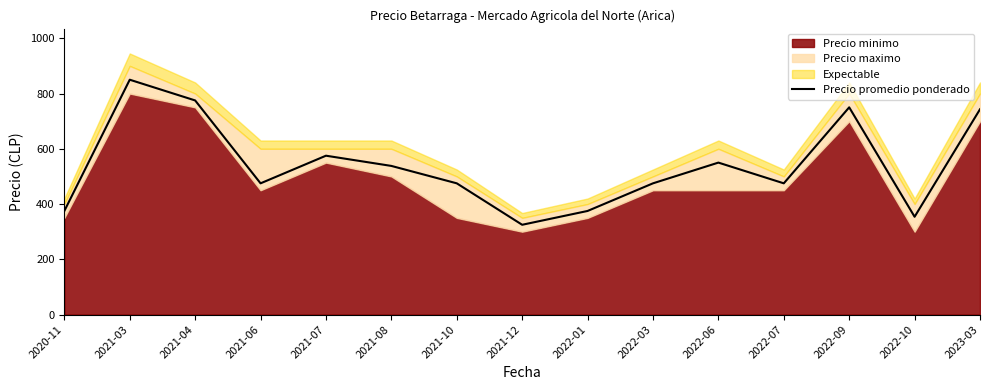

Rank the categories by value from lowest to highest.

2021-12, 2022-10, 2020-11, 2022-01, 2021-06, 2021-10, 2022-03, 2022-07, 2021-08, 2022-06, 2021-07, 2023-03, 2022-09, 2021-04, 2021-03